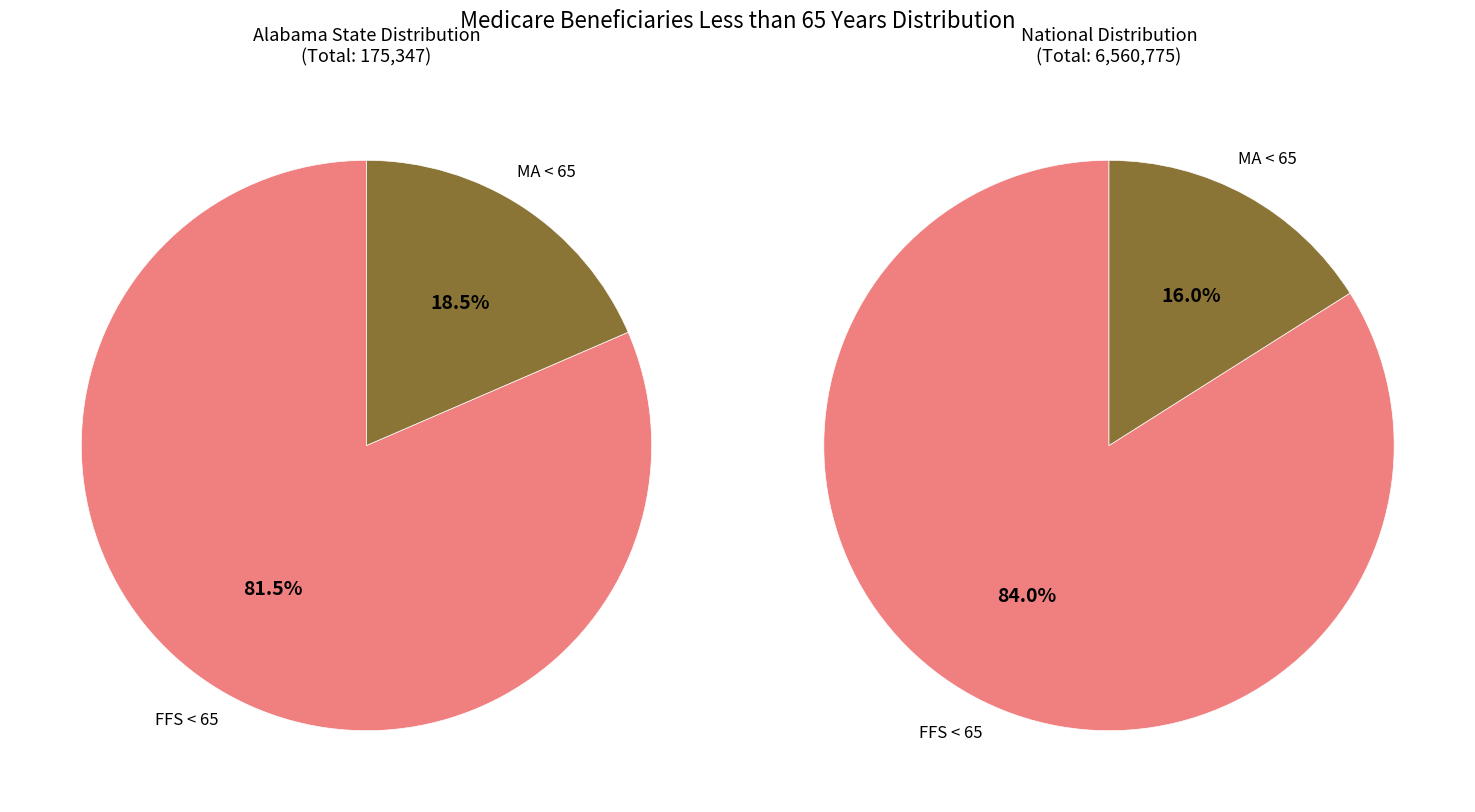

Which slice is the largest?

FFS Beneficiaries Less than 65 Years